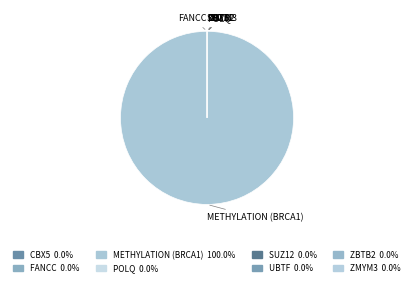

To the nearest percent, what is the average slice percentage?

12%